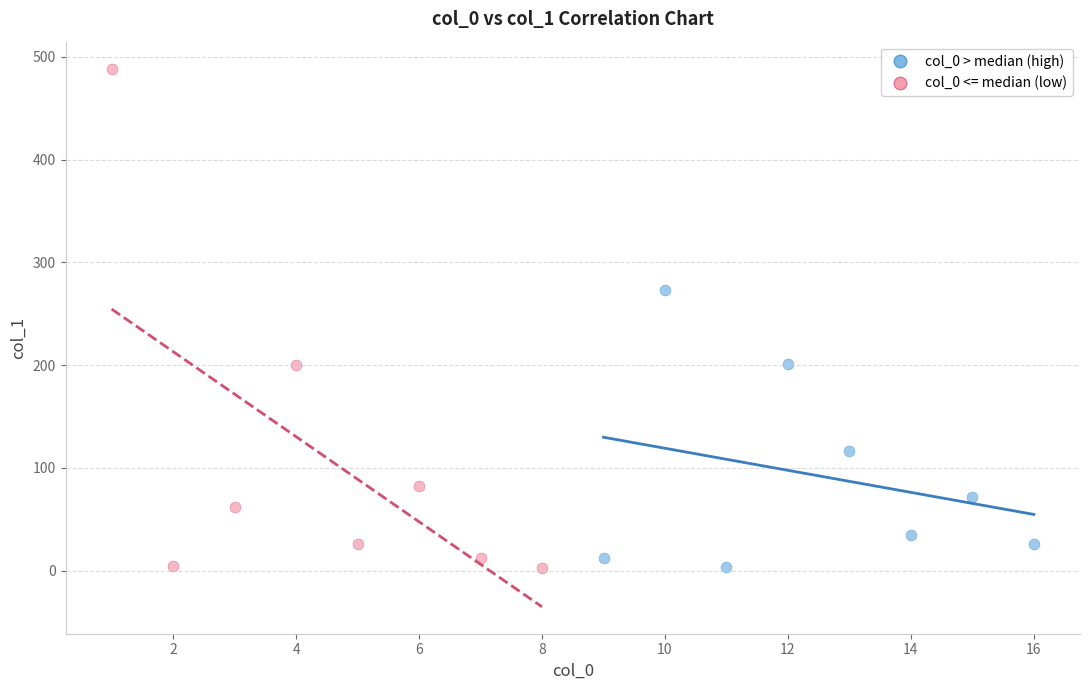

Which series has the widest spread of Y values?

col_0 <= median (low)